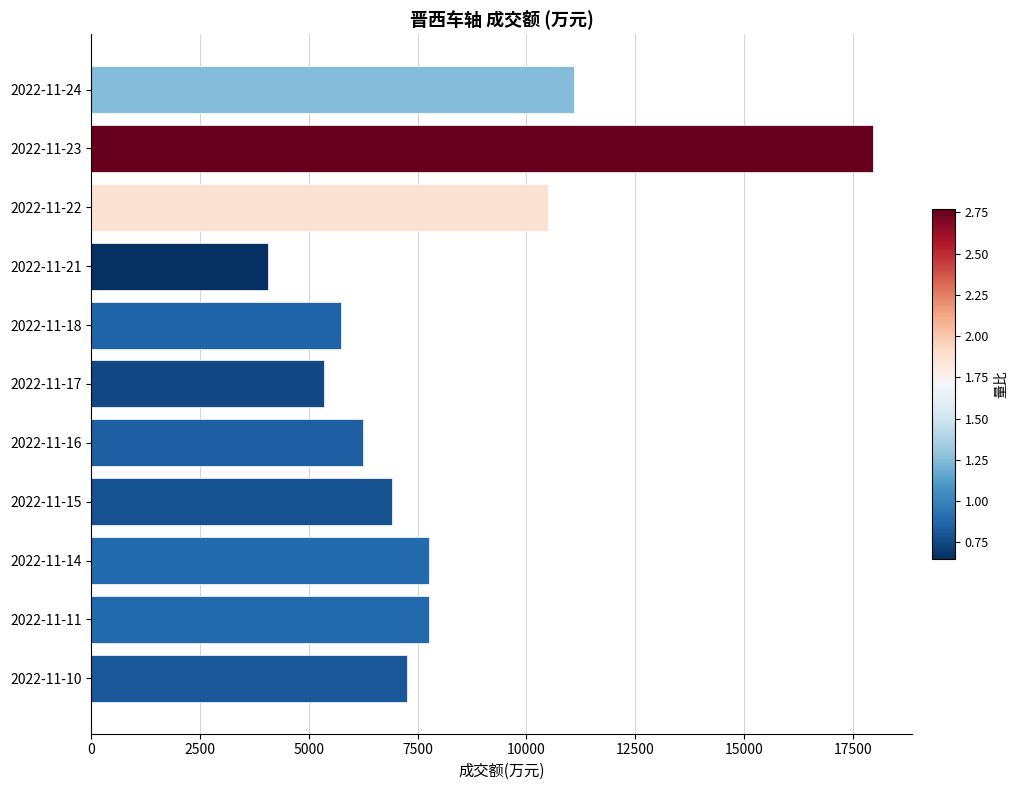

Is it true that the value at 2022-11-23 is 17964?

True